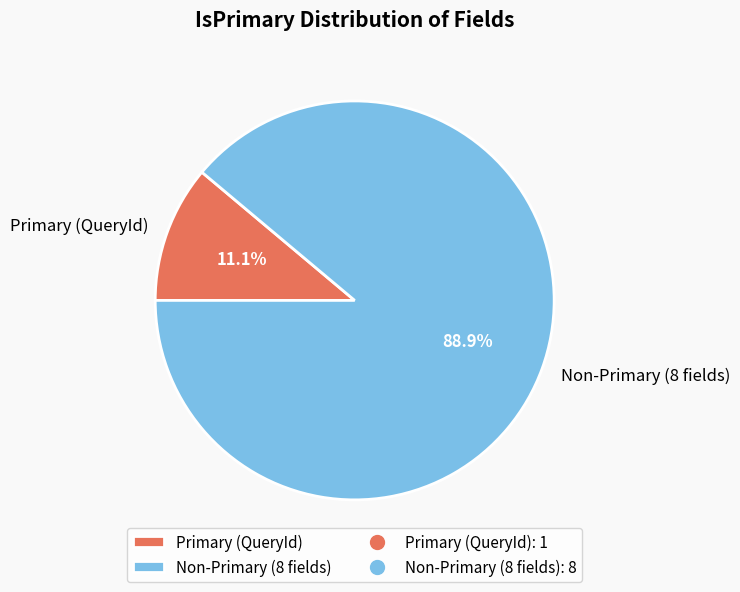

Which slice is the smallest?

Primary (QueryId)